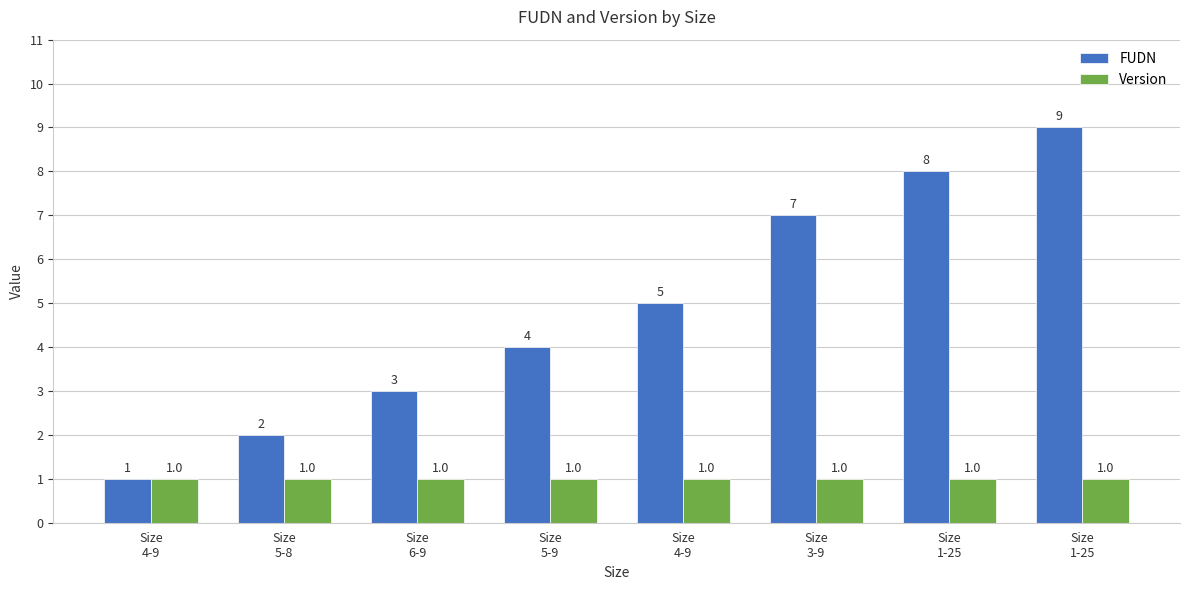

What are all the series names shown in the legend?

FUDN, Version